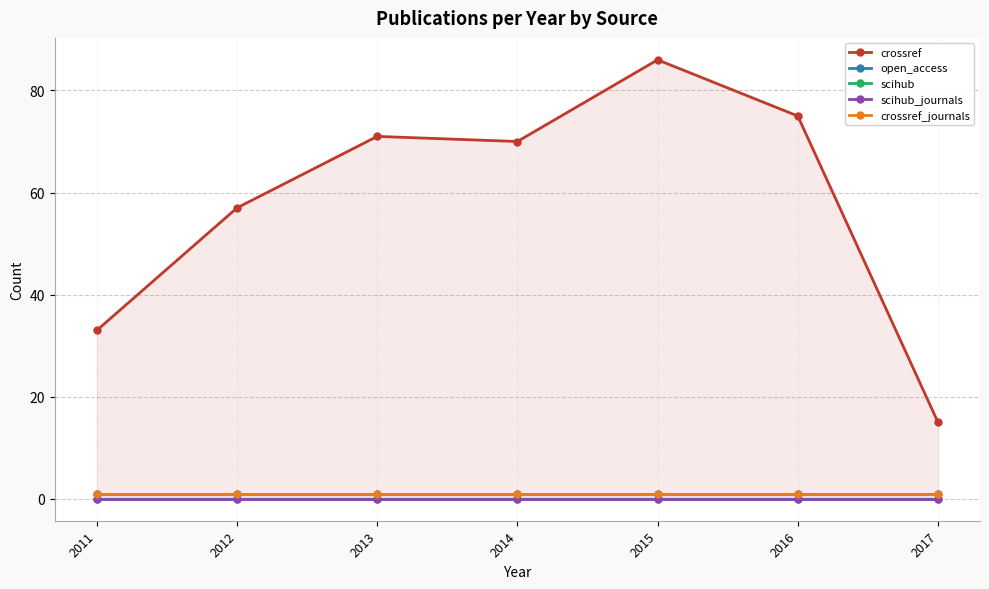

How many data points does each series have?

7